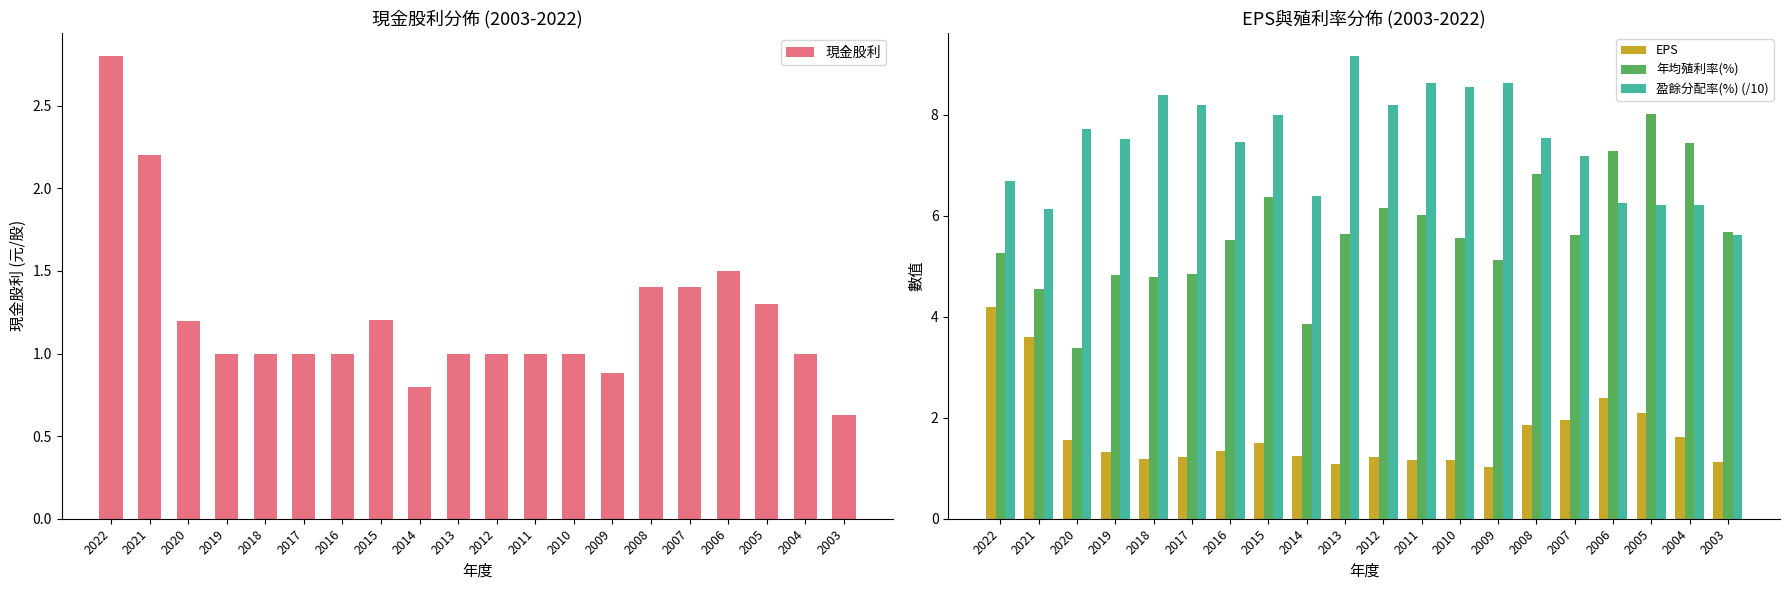

What is the maximum value for 年均殖利率(%)?

8.0